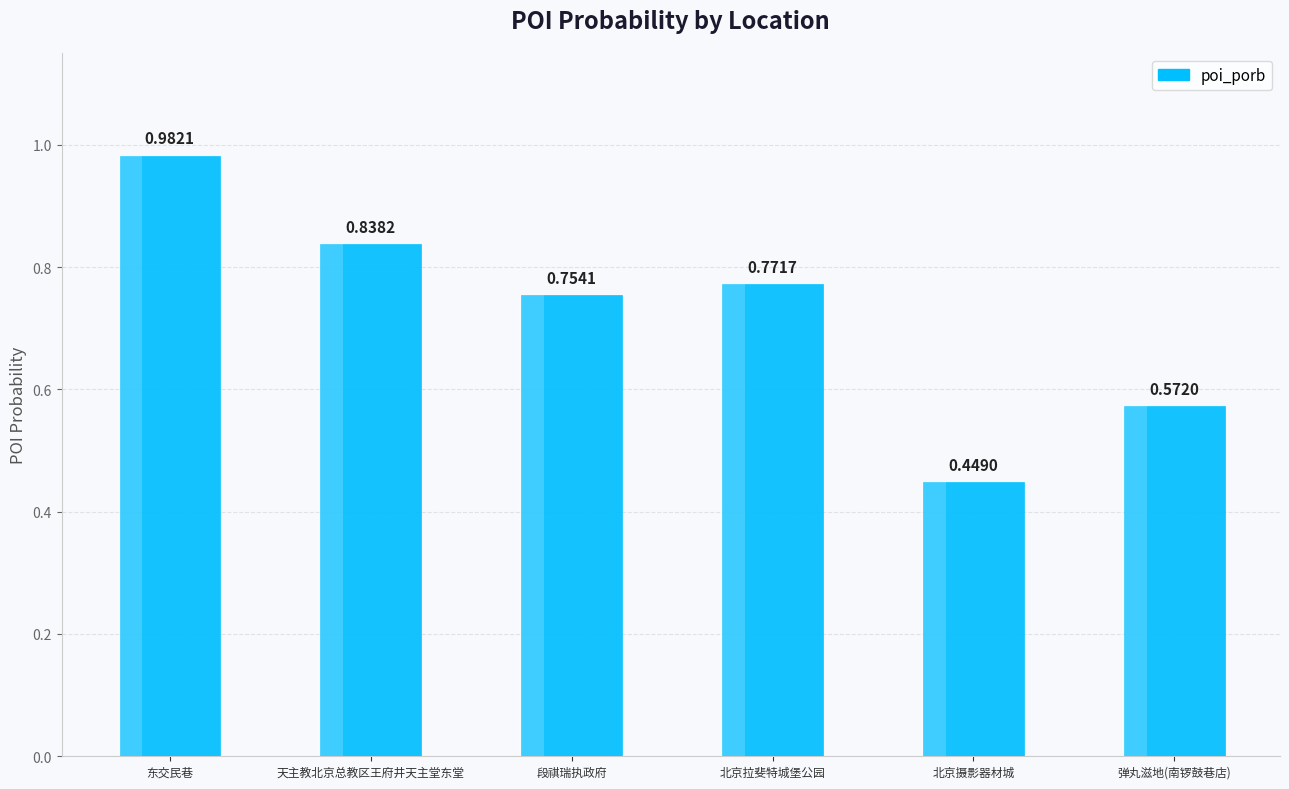

What is the sum of all values?

4.4